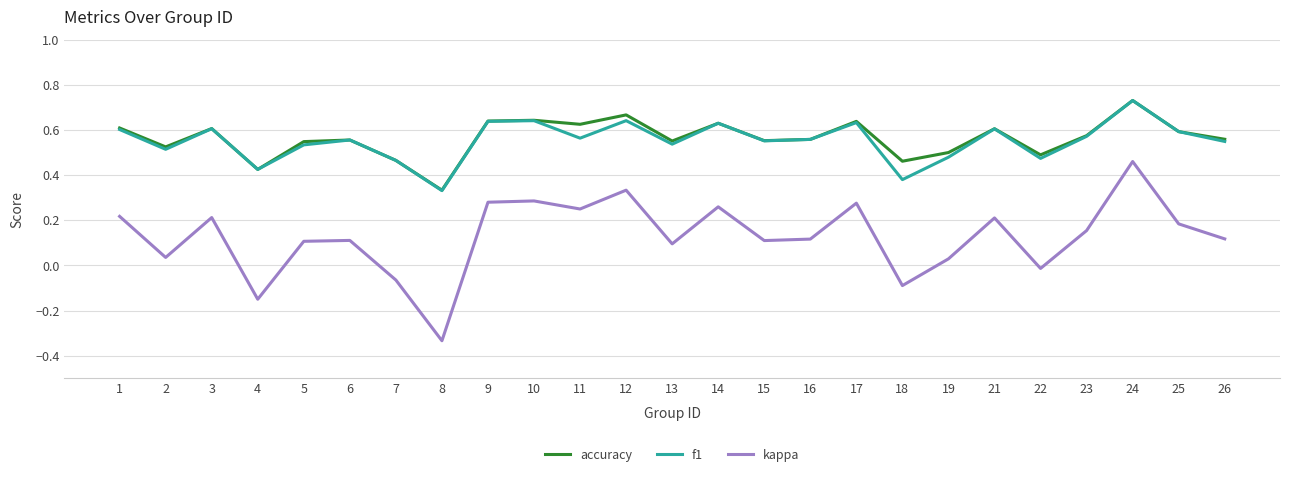

Which category has the lowest value in the f1 series?

8